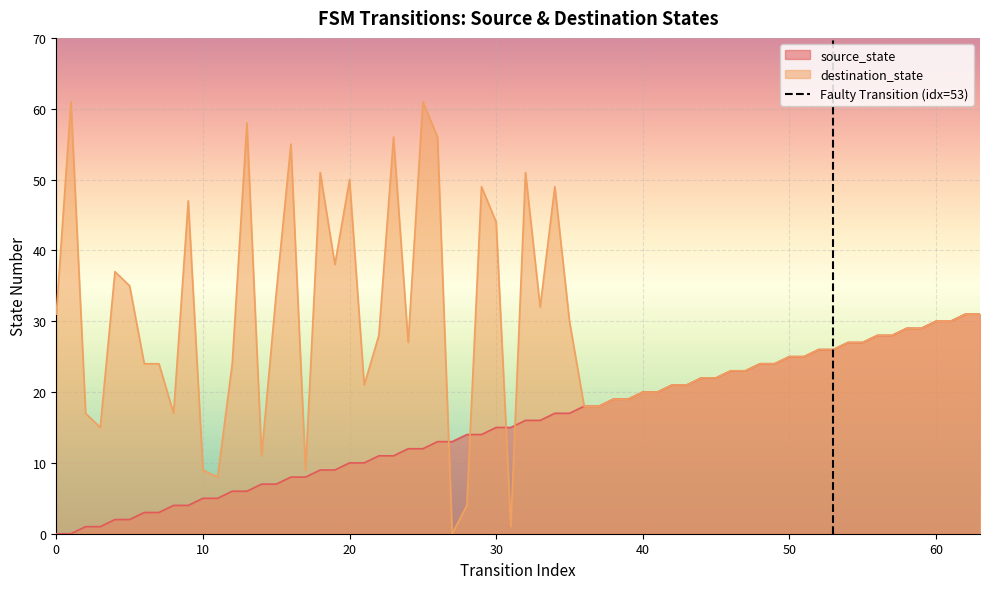

What is the highest value of the source_state series?

31